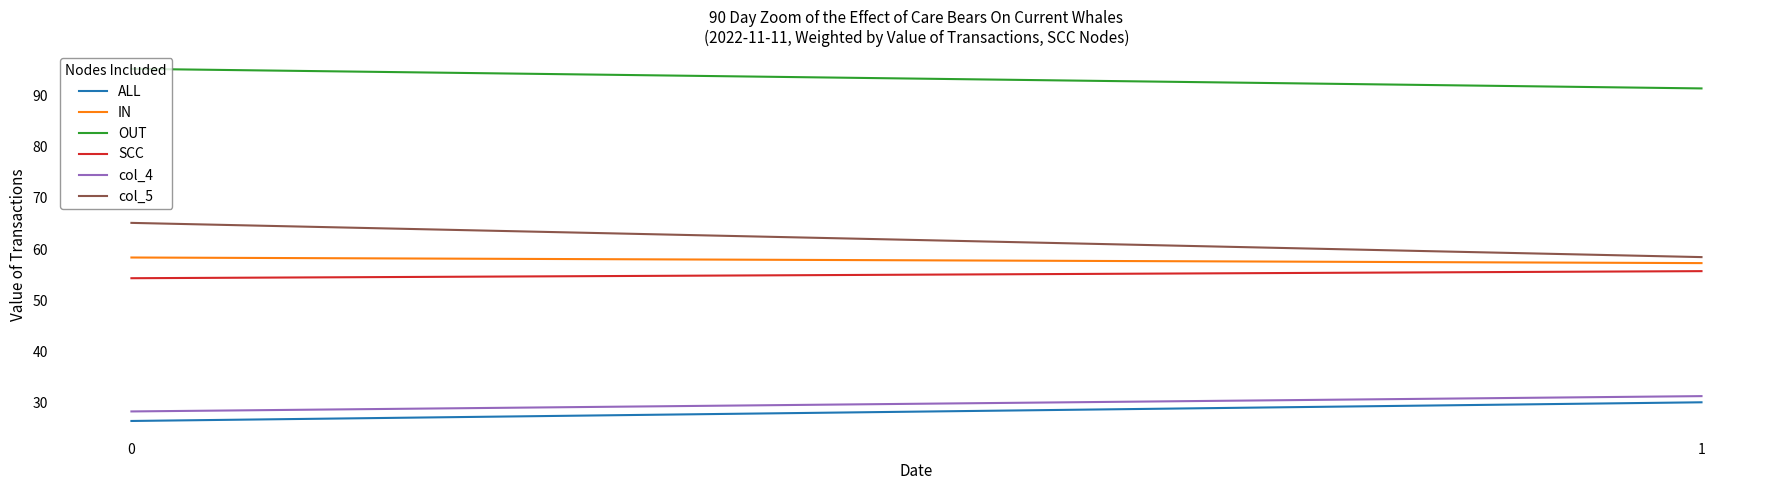

Between 0 and 1, which series saw the biggest shift?

col_5